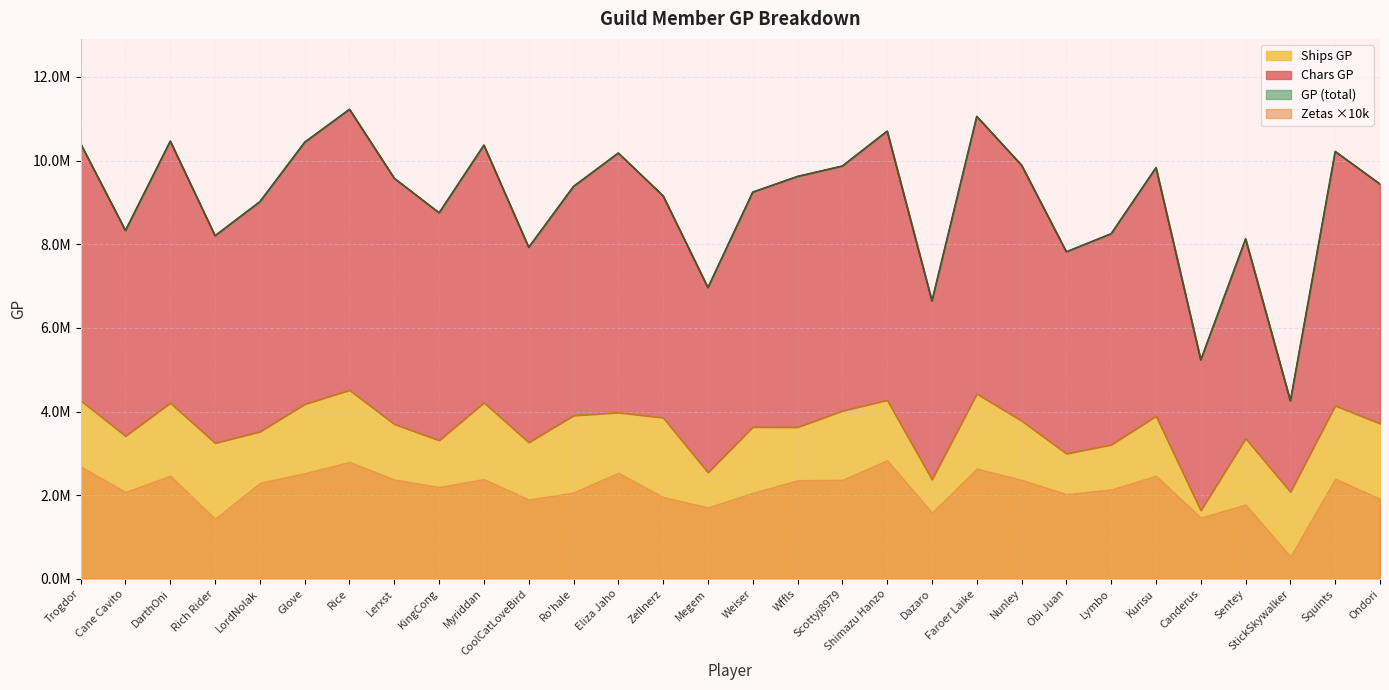

Where is the first local maximum for GP?

DarthOni